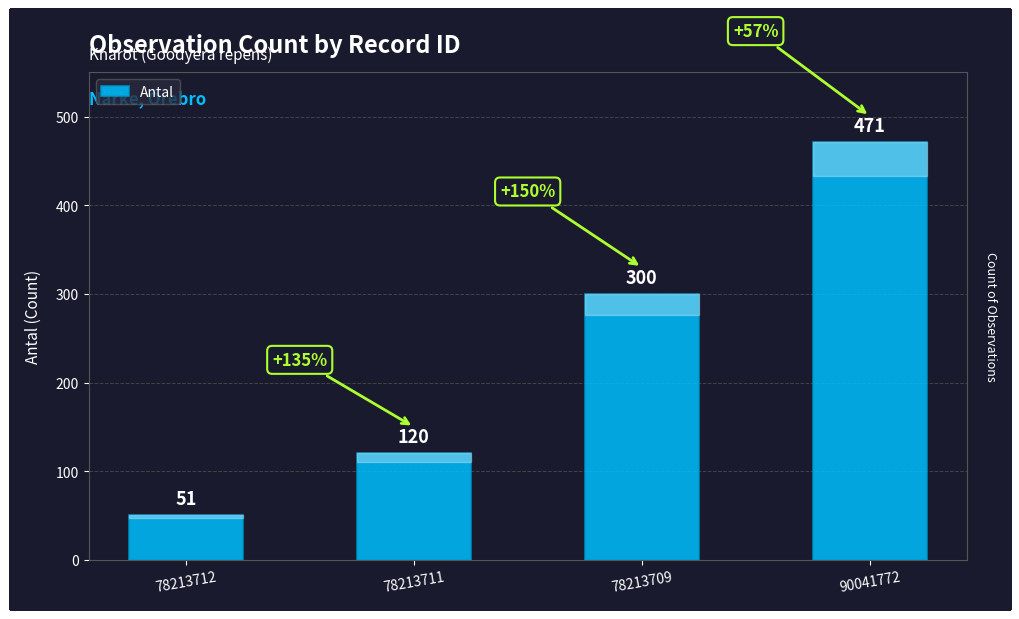

What is the difference between the maximum and minimum values?

420